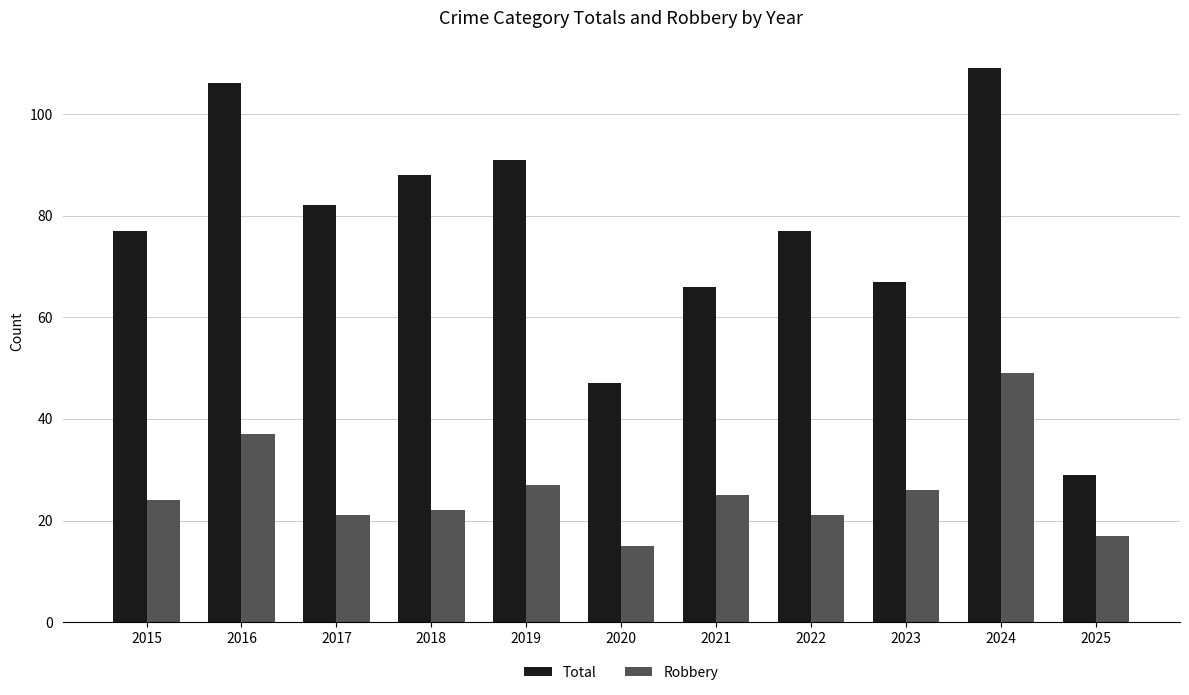

What is the difference between the second highest and minimum values in the Robbery series?

22